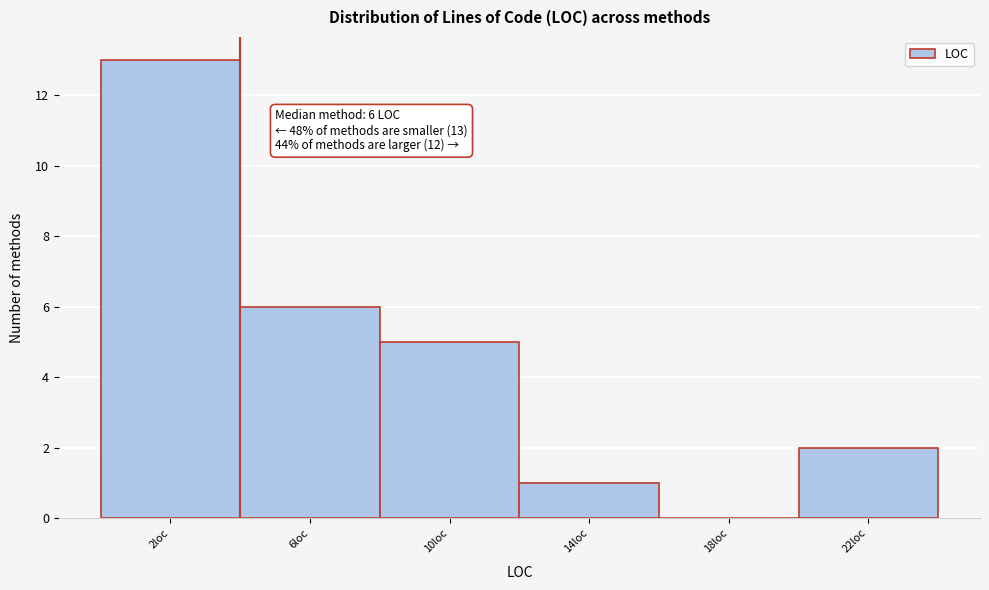

Reading left to right, transcribe all the data shown in this chart.

2loc=13	6loc=6	10loc=5	14loc=1	18loc=0	22loc=2